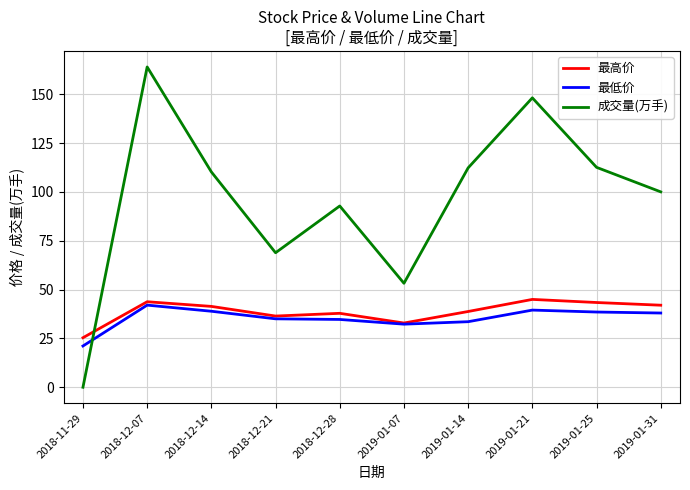

Which series has the widest spread of values?

成交量(万手)